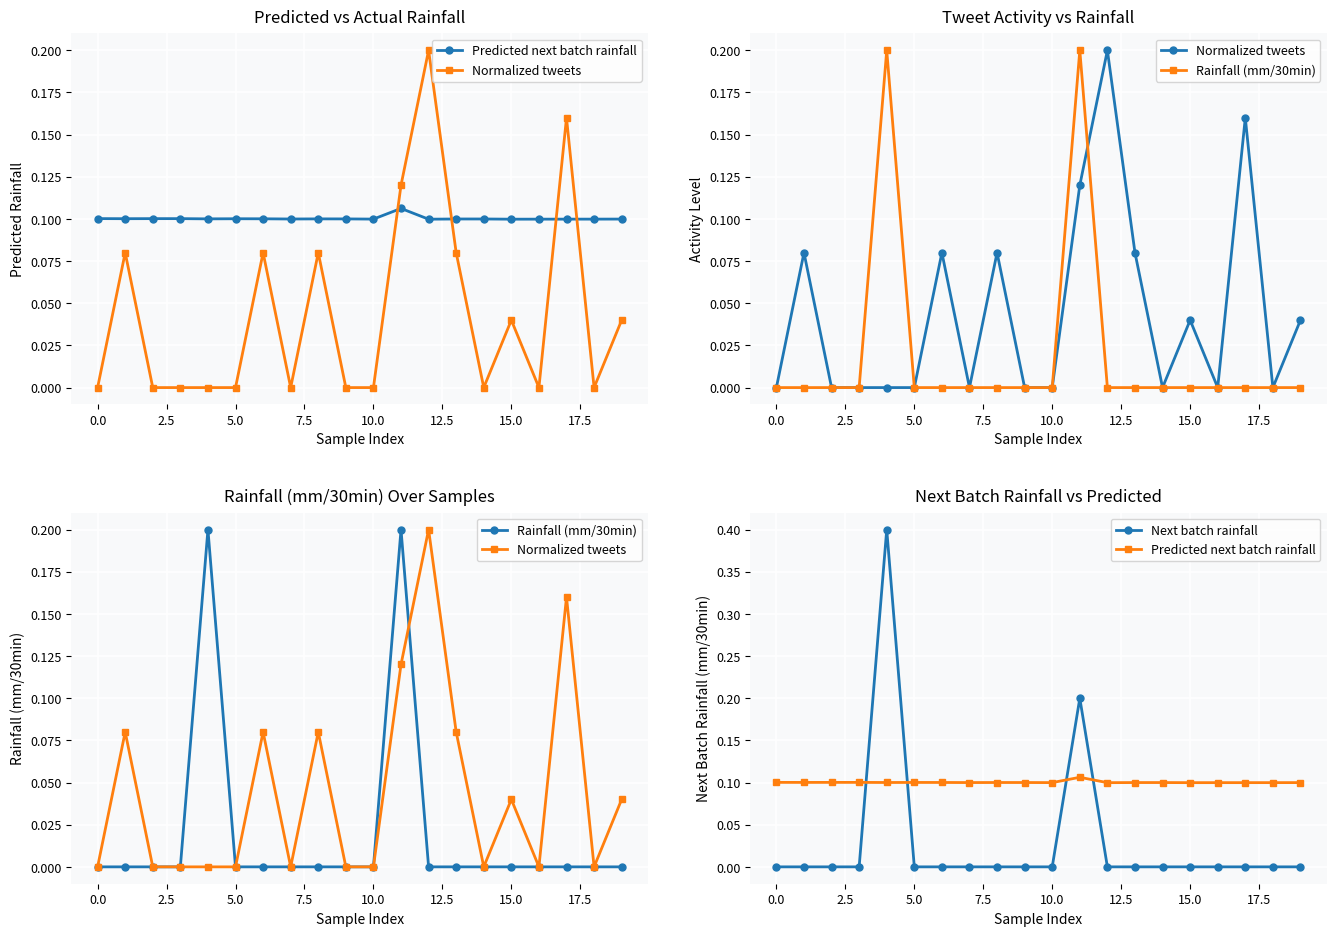

What is the label of the 20th point from the left?

19